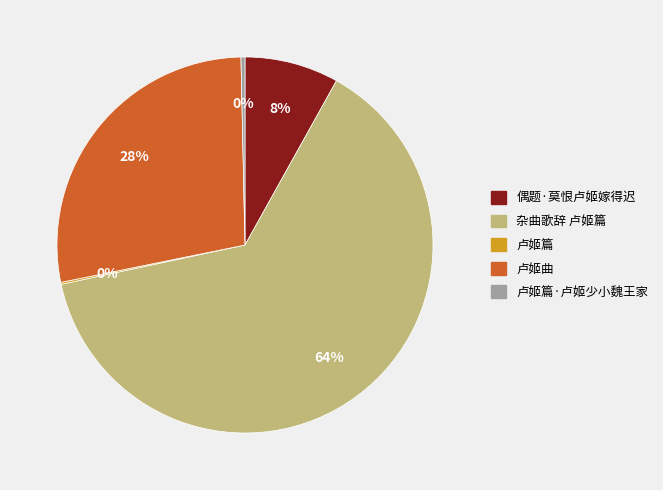

Does any single category account for the majority?

Yes